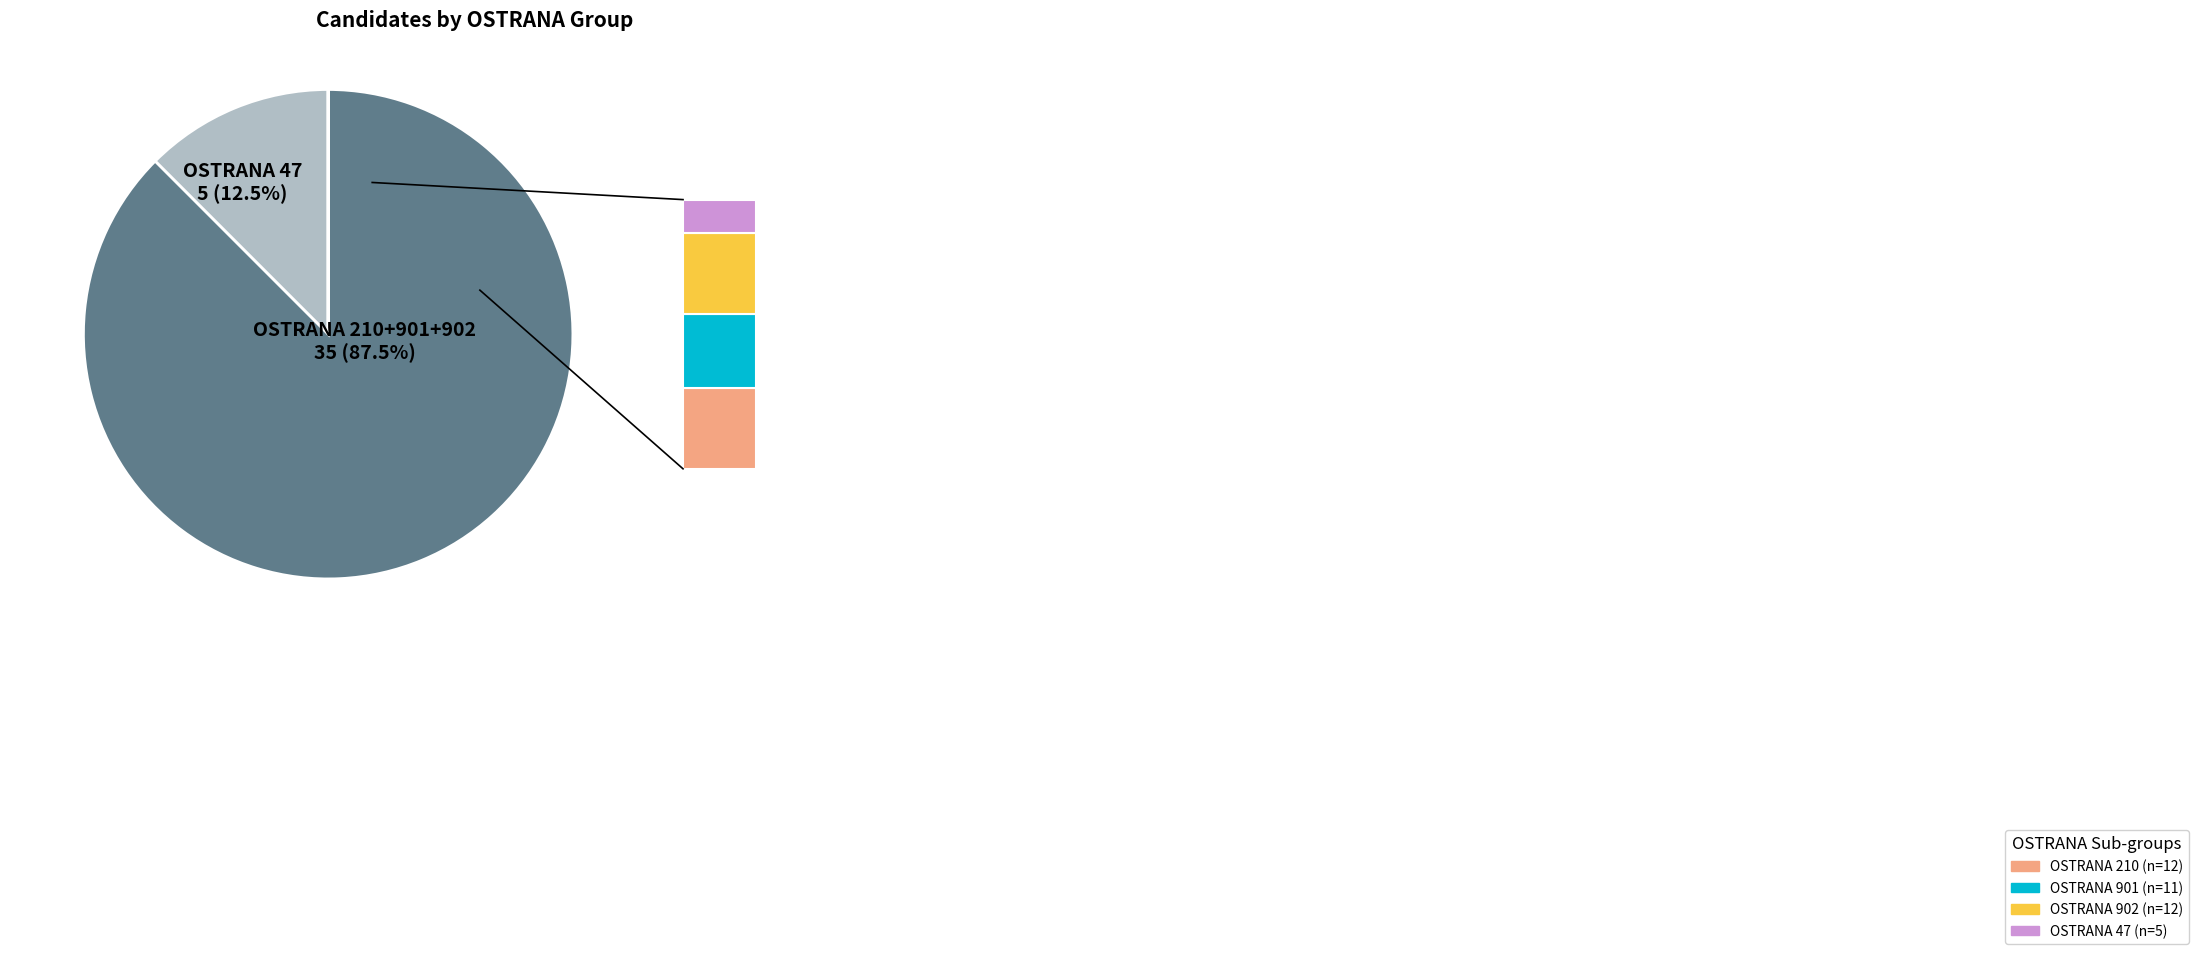

Is there any slice that represents more than half of the pie?

Yes